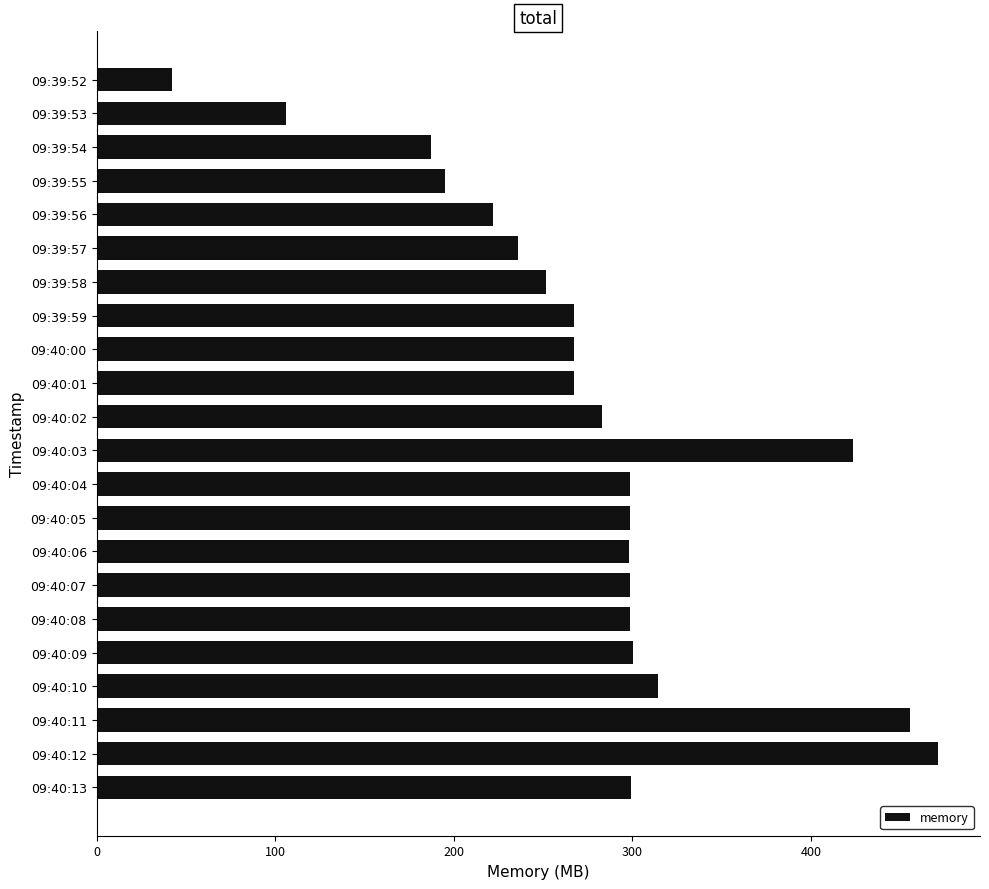

What is the difference between the maximum and minimum values?

429.0